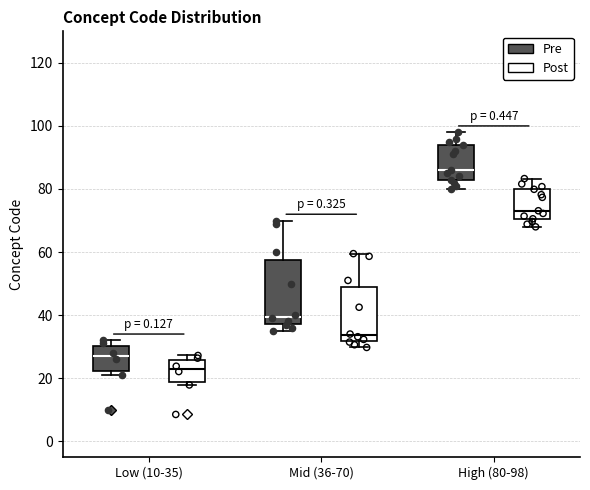

Reading left to right, transcribe this box plot: for each box, give where its median line is, the range the box spans, and where its two whiskers end, as read against the y-axis. The values are not printed on the chart, so give them approximately, as read against the axis.

Low (10-35) (Pre): median 28, box 22 to 30, whiskers 22 (just below the box's lower edge) to 32
Low (10-35) (Post): median 22, box 18 to 26, whiskers 18 (just below the box's lower edge) to 28
Mid (36-70) (Pre): median 40, box 38 to 58, whiskers 36 to 70
Mid (36-70) (Post): median 34, box 32 to 48, whiskers 30 to 60
High (80-98) (Pre): median 86, box 84 to 94, whiskers 80 to 98
High (80-98) (Post): median 74, box 70 to 80, whiskers 68 to 84